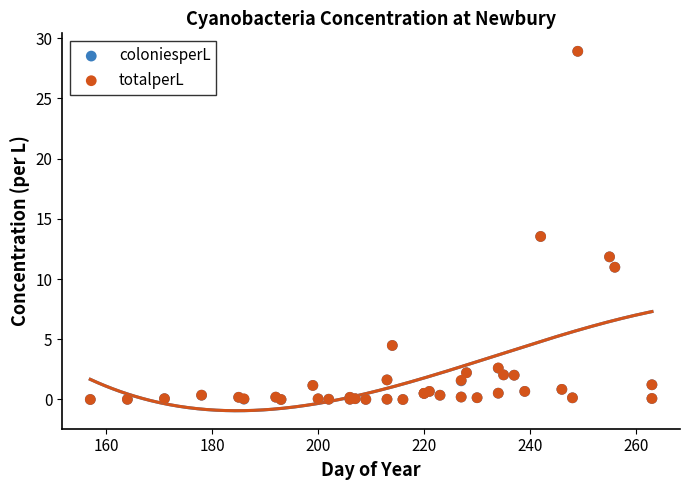

Which series contains the highest Y value?

coloniesperL